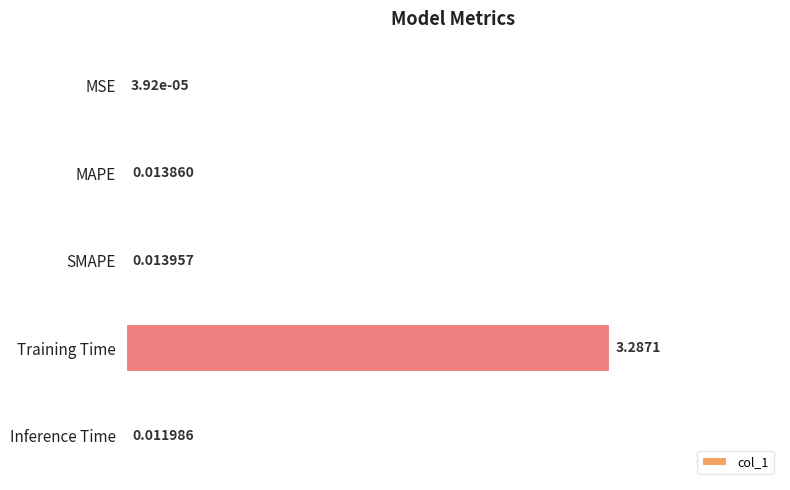

Between Inference Time and Training Time, which is larger?

Training Time